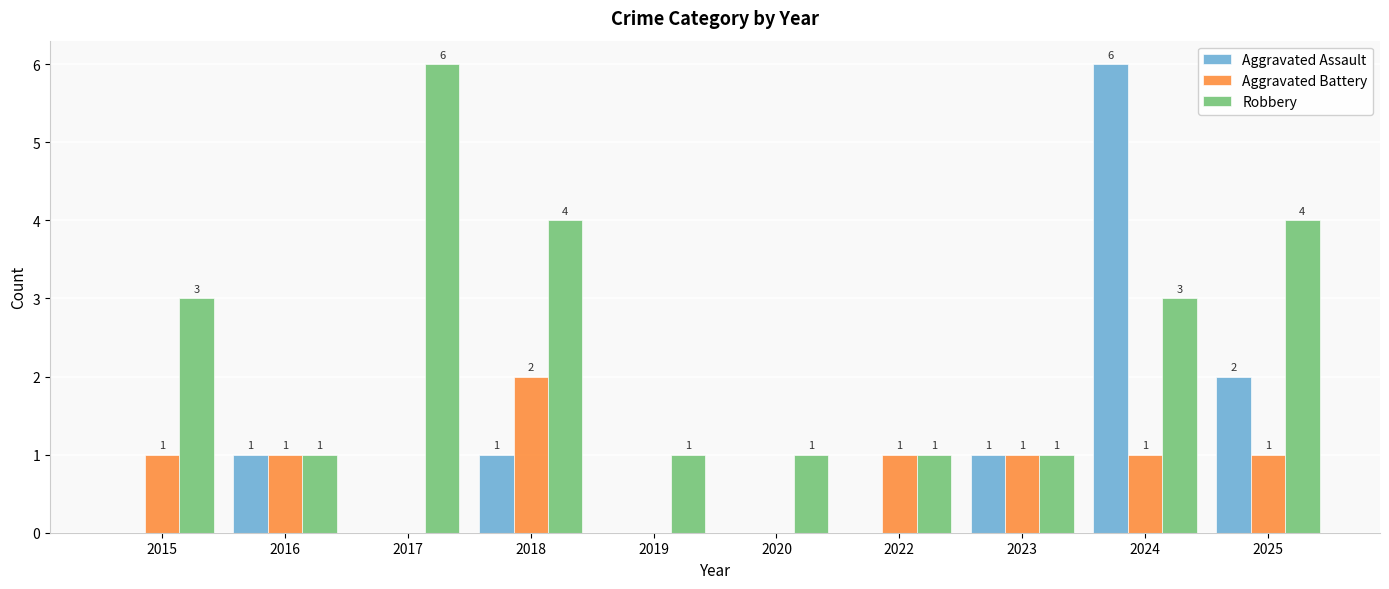

Reading right to left, transcribe all the data shown in this chart.

Aggravated Assault: 2025=2	2024=6	2023=1	2022=0	2020=0	2019=0	2018=1	2017=0	2016=1	2015=0
Aggravated Battery: 2025=1	2024=1	2023=1	2022=1	2020=0	2019=0	2018=2	2017=0	2016=1	2015=1
Robbery: 2025=4	2024=3	2023=1	2022=1	2020=1	2019=1	2018=4	2017=6	2016=1	2015=3